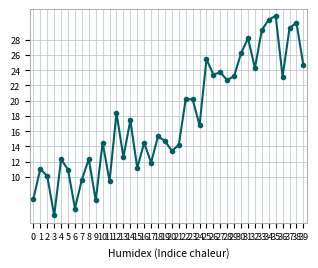

Reading left to right, list all the values displayed in this chart.

7.2	11.1	10.1	5.0	12.3	11.0	5.9	9.7	12.3	7.0	14.5	9.5	18.4	12.6	17.4	11.2	14.5	11.9	15.3	14.7	13.4	14.2	20.2	20.2	16.8	25.4	23.4	23.7	22.7	23.2	26.2	28.2	24.3	29.3	30.6	31.1	23.1	29.5	30.2	24.7